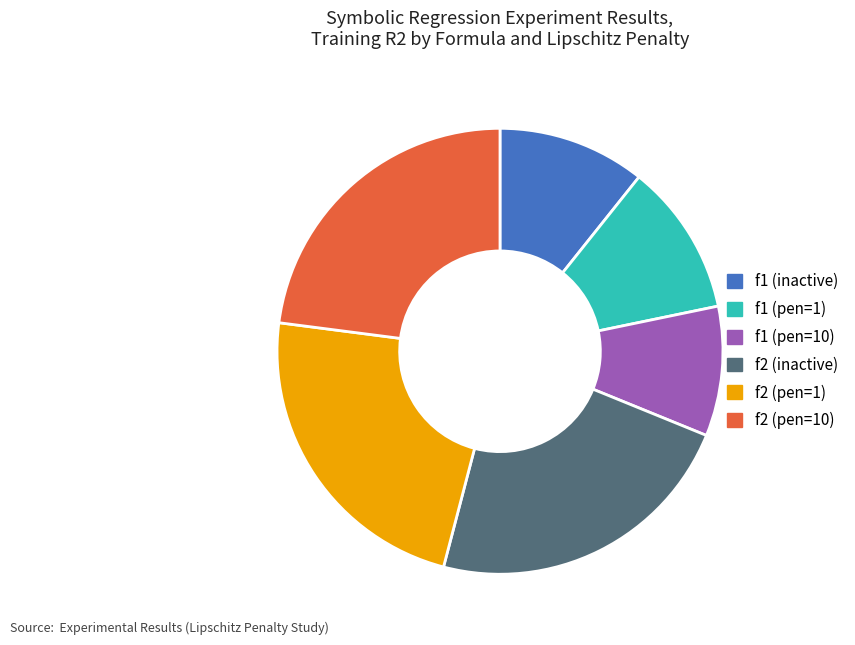

Does f2 (pen=1) account for over 50% of the chart?

No